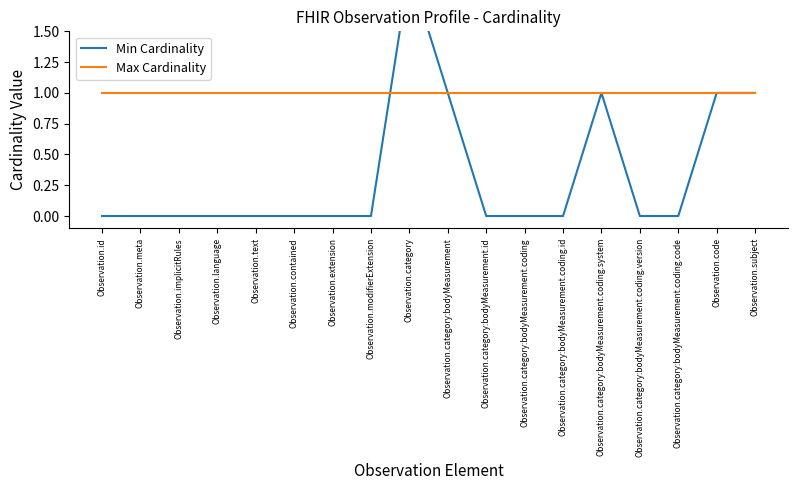

How many categories are shown in the chart?

18